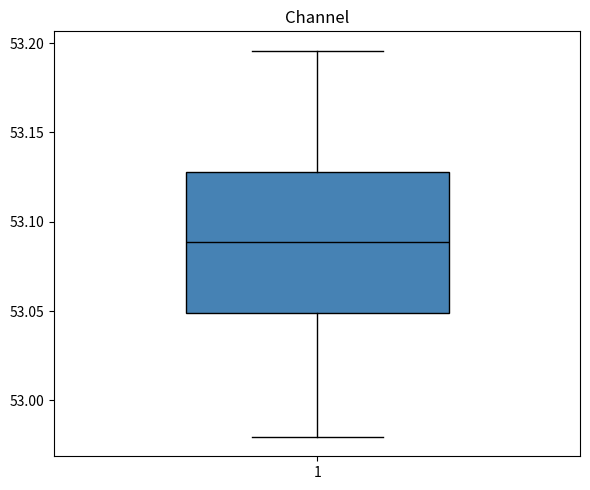

Transcribe this box plot: give where the median line is, the range the box spans, and where the two whiskers end, as read against the y-axis. The values are not printed on the chart, so give them approximately, as read against the axis.

median 53.090, box 53.050 to 53.130, whiskers 52.980 to 53.195